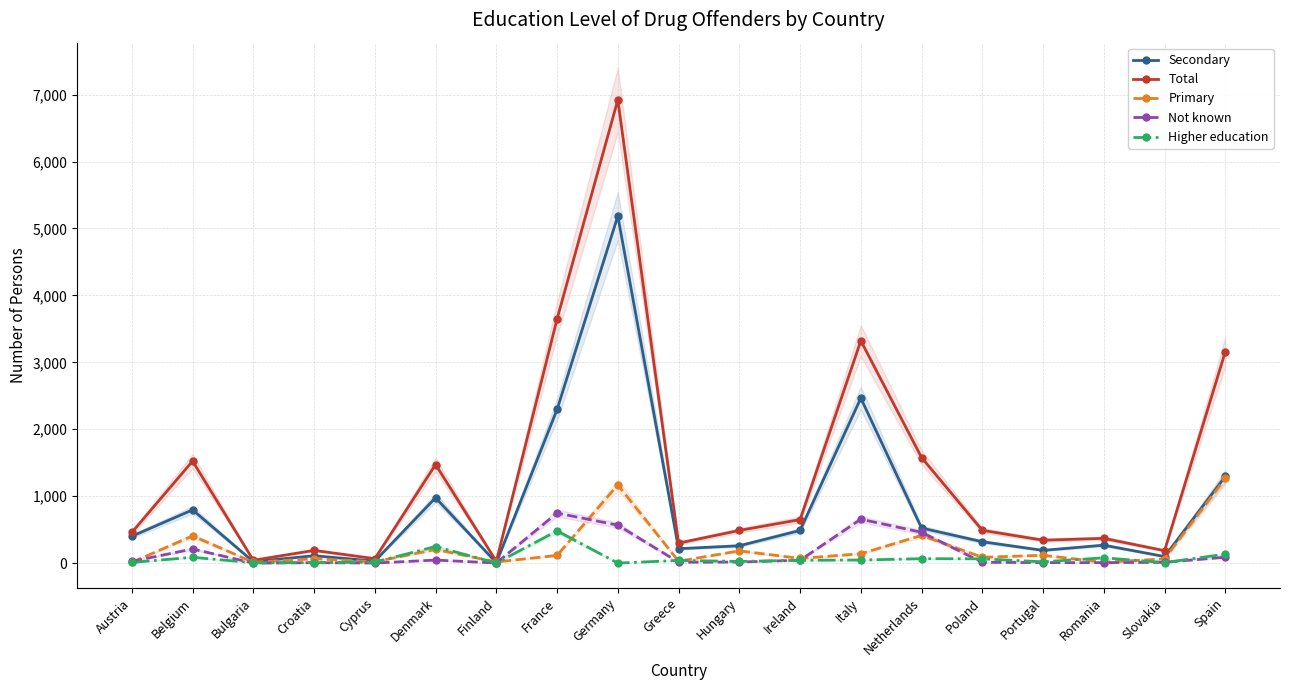

Which category has the lowest value in the Secondary series?

Finland